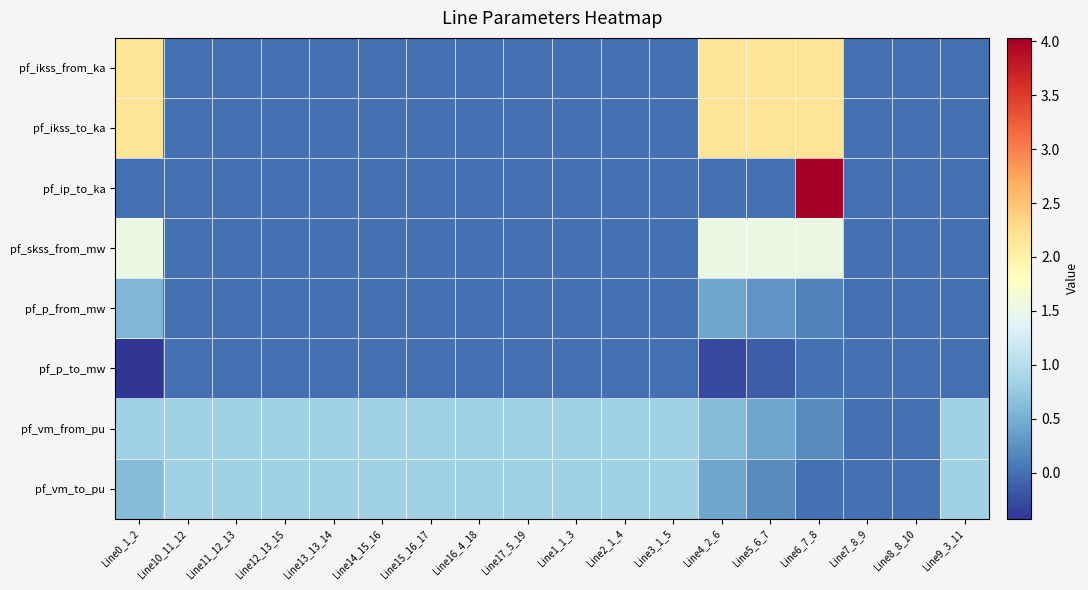

Which label corresponds to the largest value in the chart?

Line6_7_8